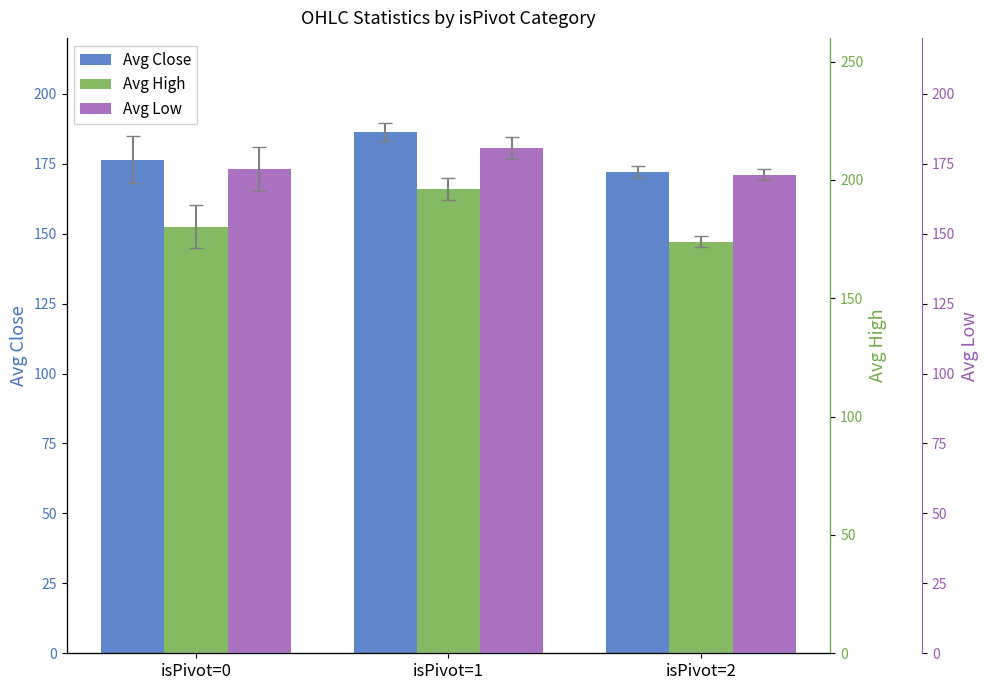

List the series in order of their overall mean, highest first.

Avg High, Avg Close, Avg Low